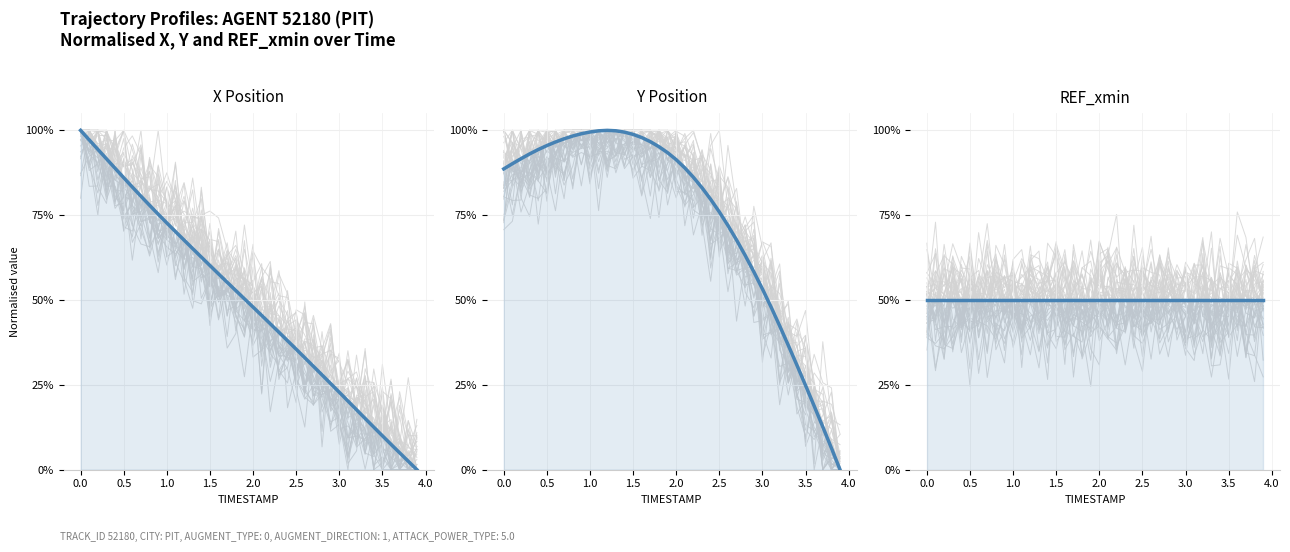

How many lines are shown in the chart?

3